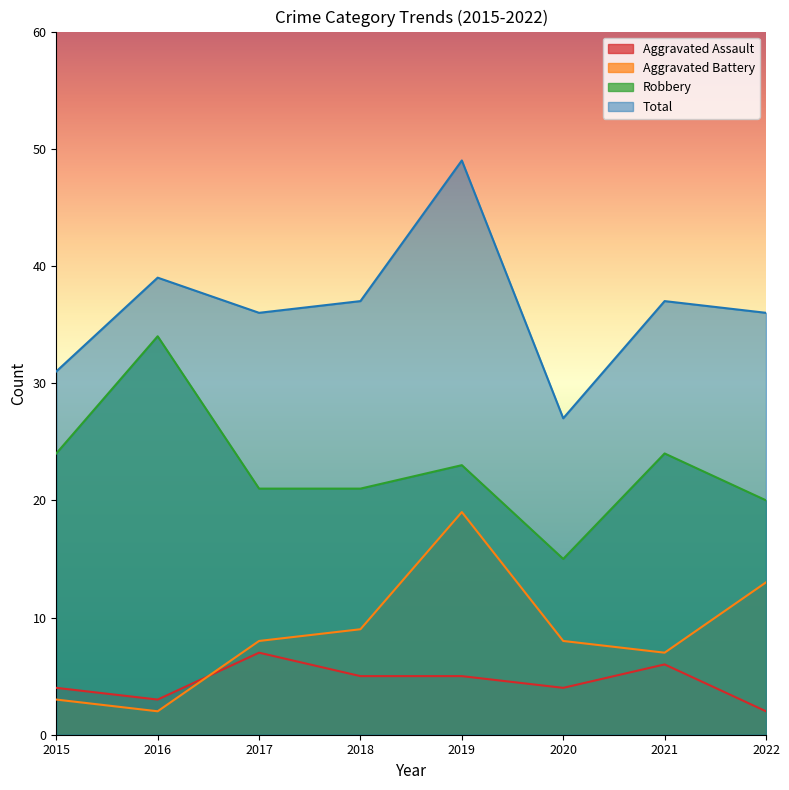

In Robbery, how many points are lower than both neighbors (excluding endpoints)?

1